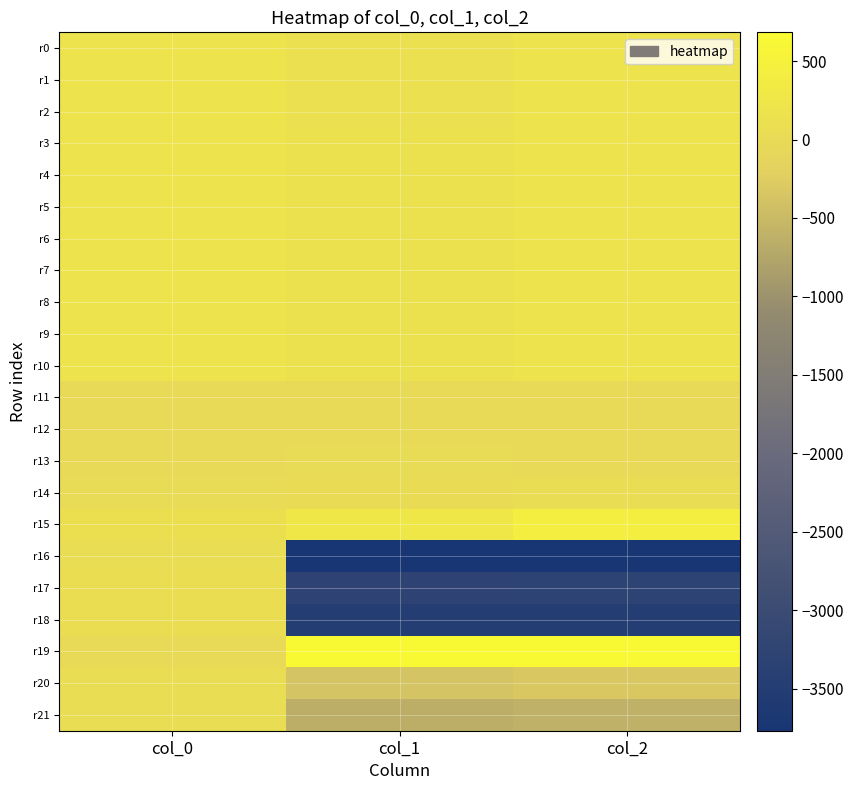

How many distinct data groups are displayed?

22